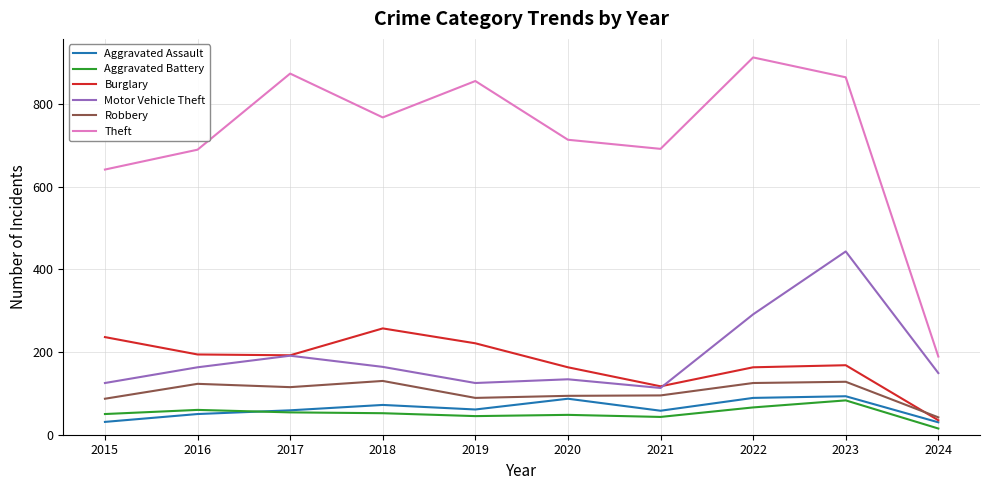

Which series has the largest range (max minus min)?

Theft